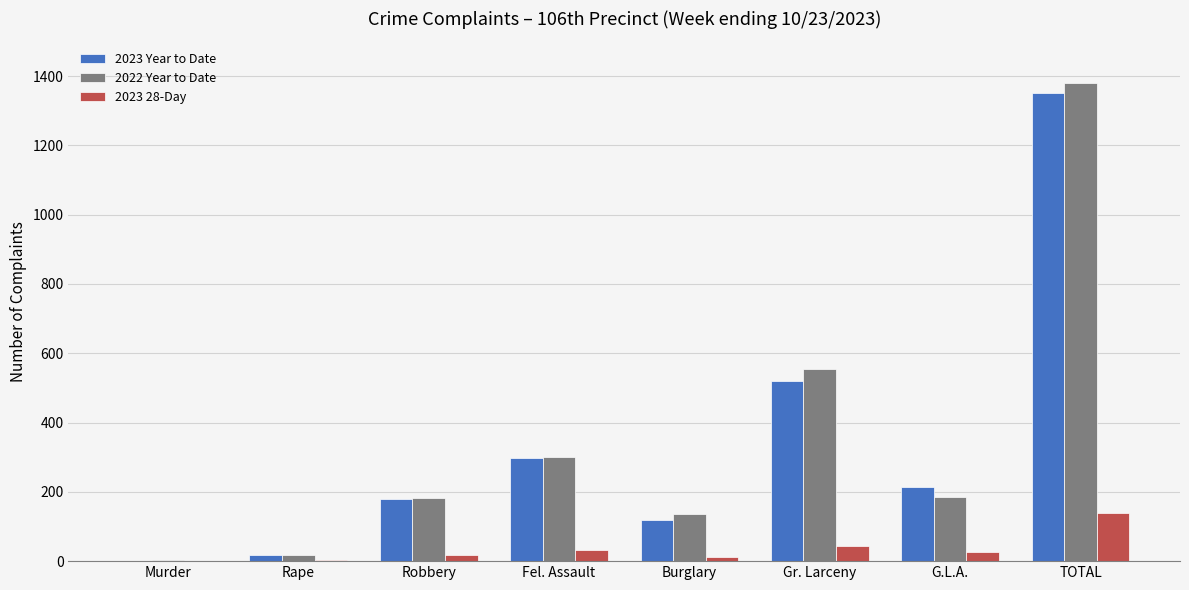

The value of 2022 Year to Date at Burglary is 213. True or false?

False